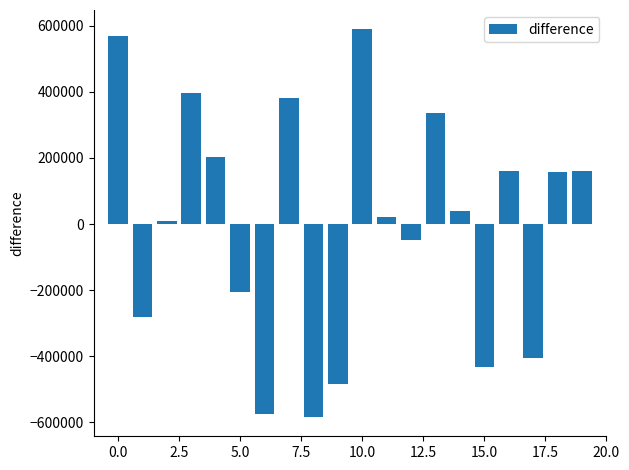

What is the value of the 5th bar from the left?

203809.4